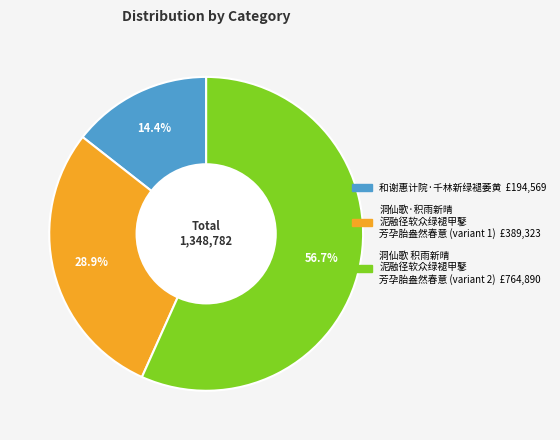

Is there a majority slice in this chart?

Yes